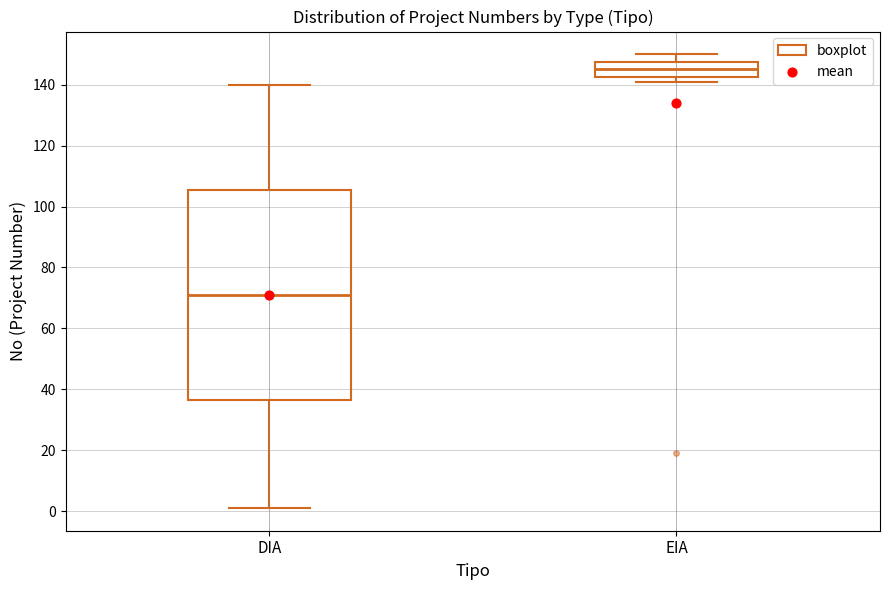

Reading left to right, read every box against the y-axis: the position of its median line, the range the box covers, and the ends of its whiskers. The values are not printed on the chart, so give them approximately, as read against the axis.

DIA: median 72, box 36 to 106, whiskers 2 to 140
EIA: median 146, box 142 to 148, whiskers 142 (just below the box's lower edge) to 150